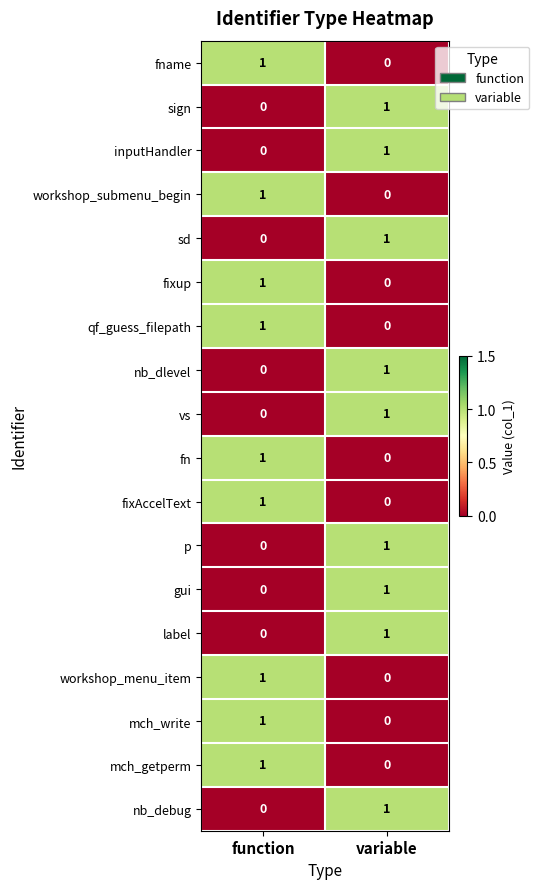

The fixAccelText series shows 1 at function. True or false?

True